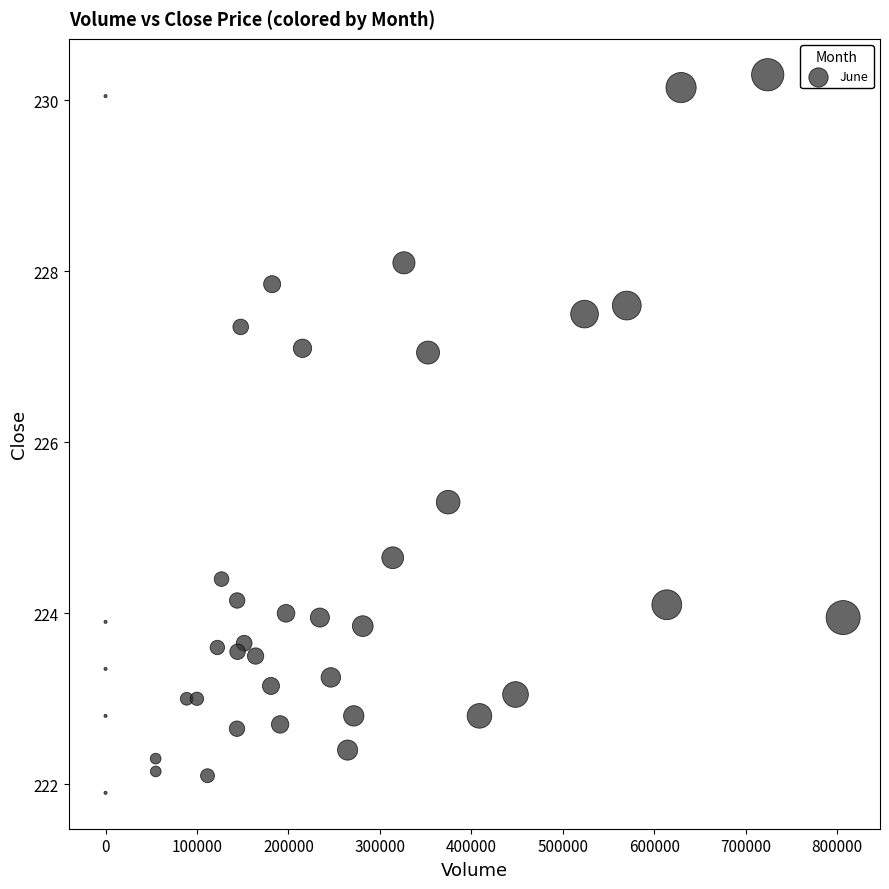

What is the range of X values (max minus min)?

806528.0